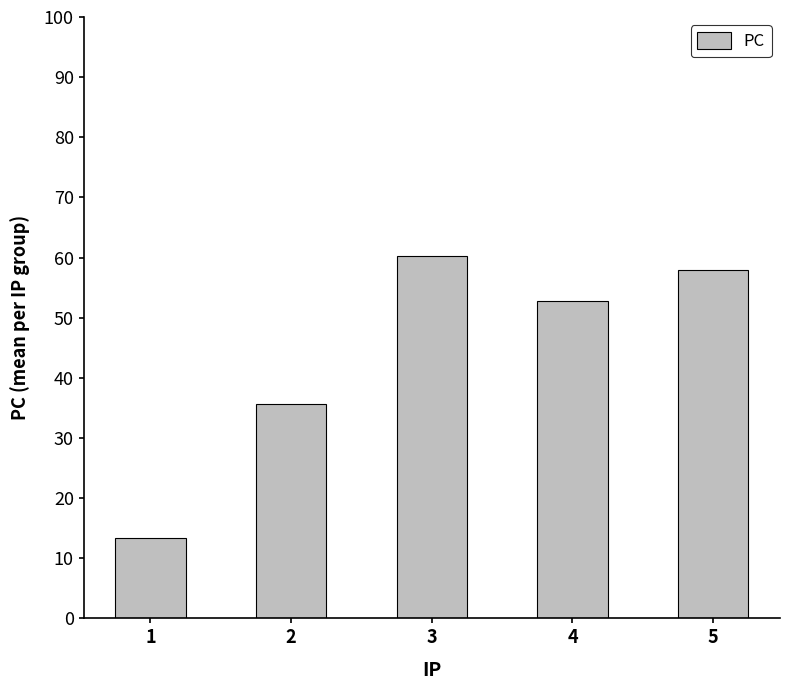

Reading right to left, list all the values displayed in this chart.

5=58.0	4=52.8	3=60.3	2=35.7	1=13.3